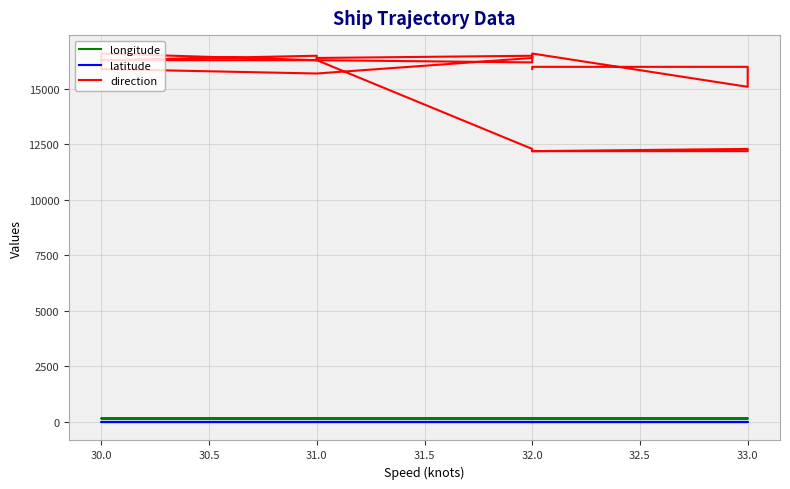

What is the maximum value for longitude?

151.8